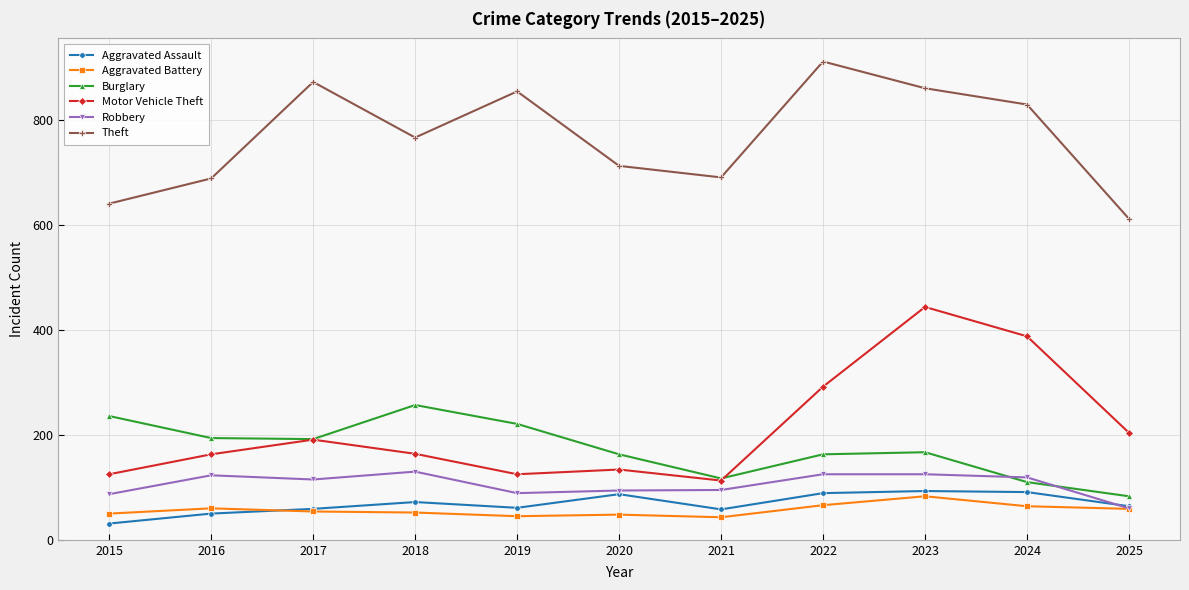

What is the value of the Aggravated Battery point at the 9th from the left?

83